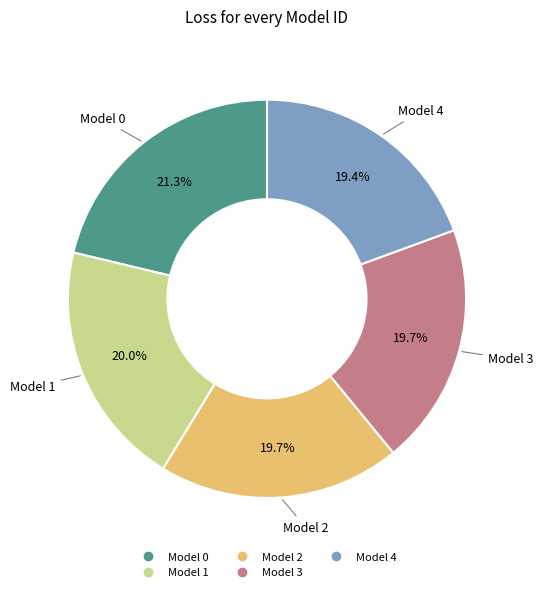

The Model 1 slice represents 32% of the pie. True or false?

False